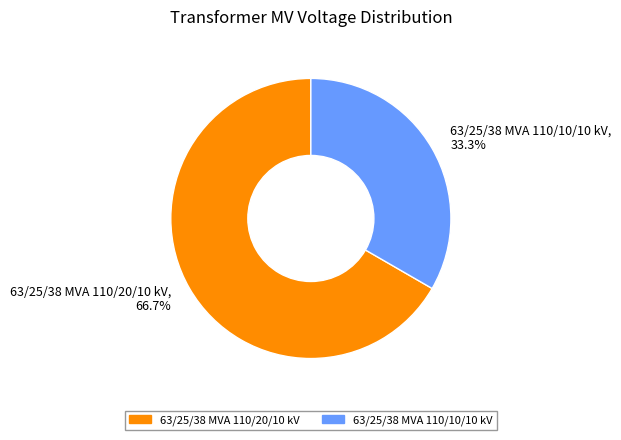

Rank the categories by value from highest to lowest.

63/25/38 MVA 110/20/10 kV, 63/25/38 MVA 110/10/10 kV